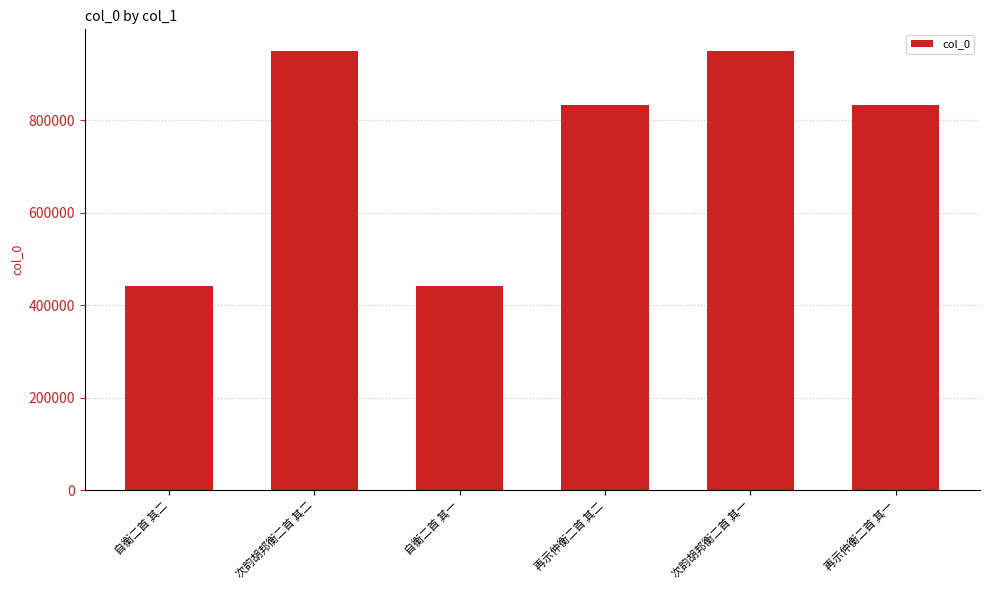

What is the difference between the maximum and minimum values?

506974